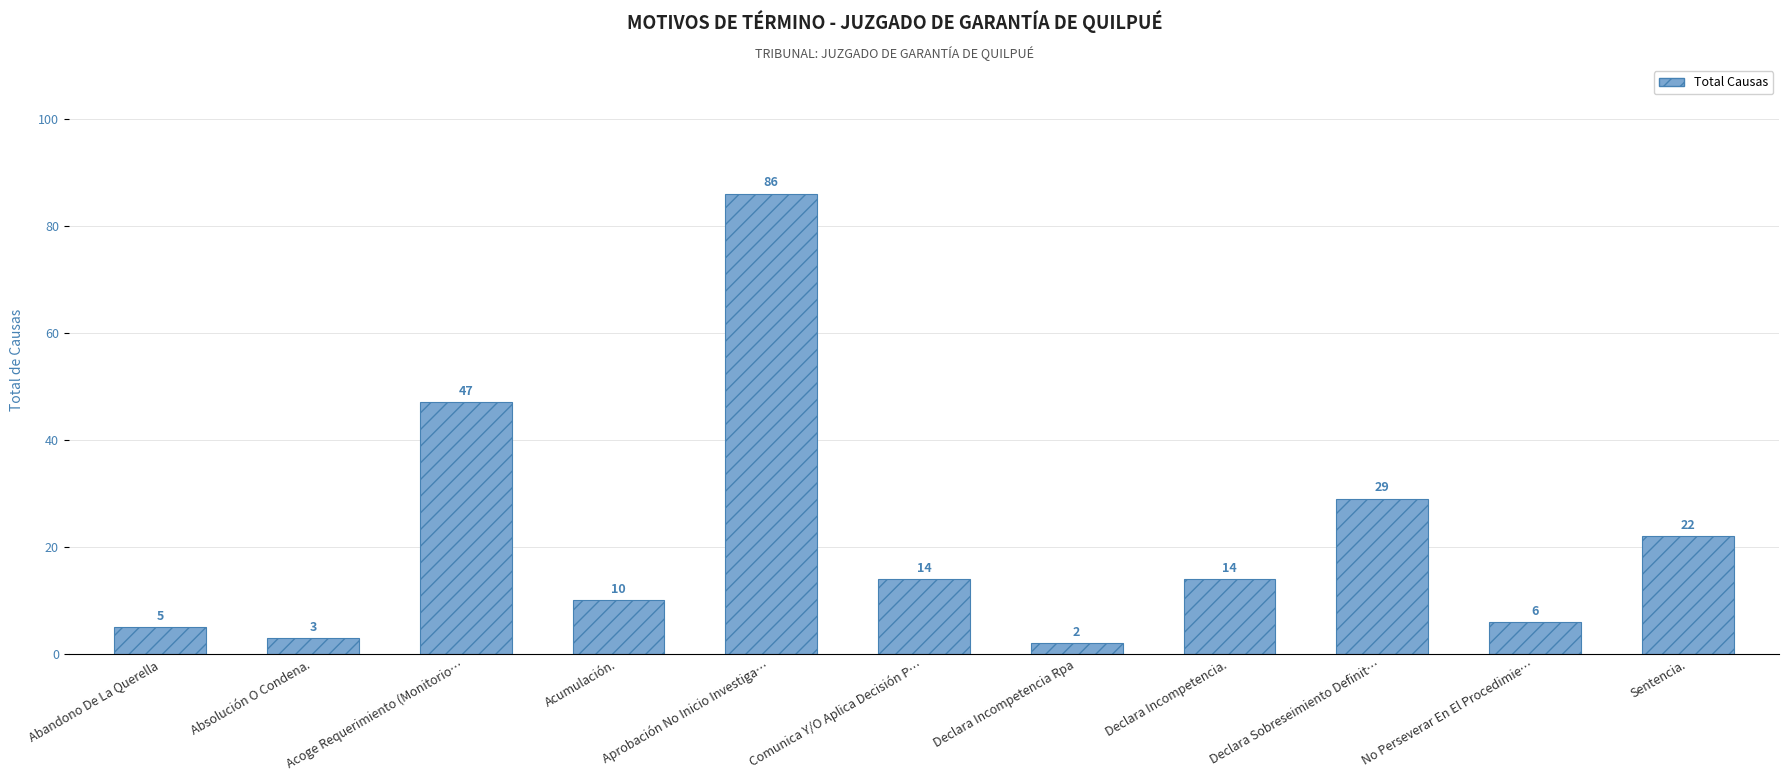

Is it true that the value at Sentencia. is 22?

True